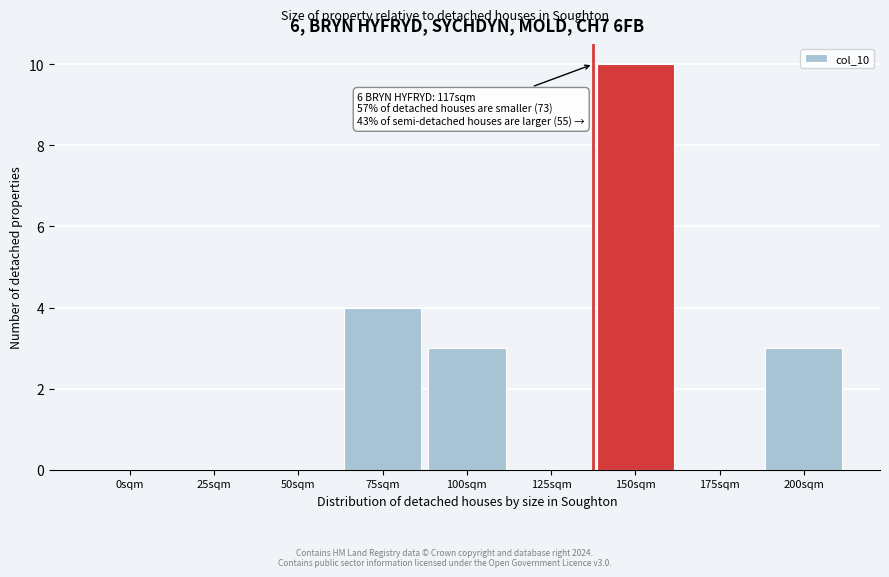

Reading left to right, extract all data points from this chart.

0sqm=0	25sqm=0	50sqm=0	75sqm=4	100sqm=3	125sqm=0	150sqm=10	175sqm=0	200sqm=3